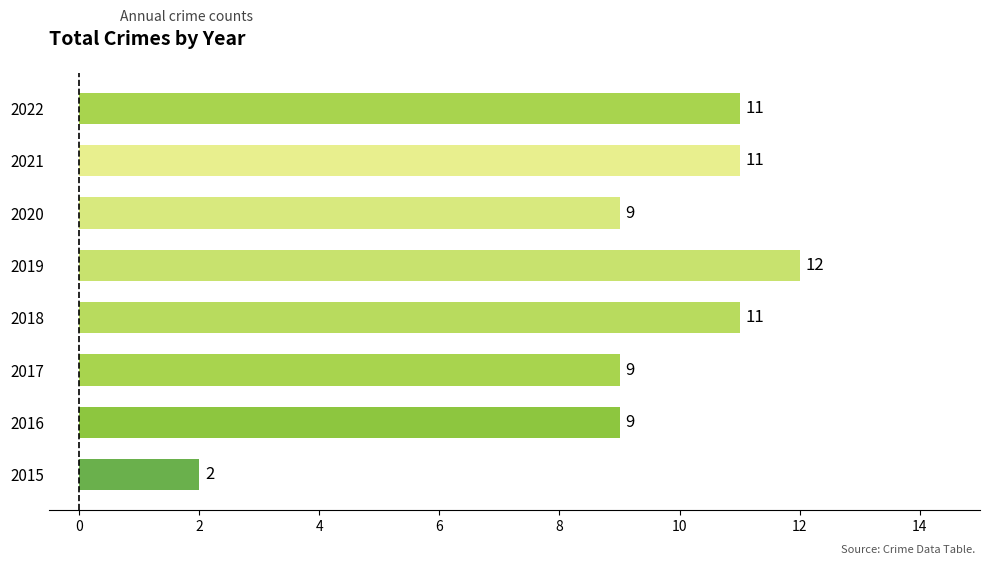

Is it true that the value at 2022 is 11?

True